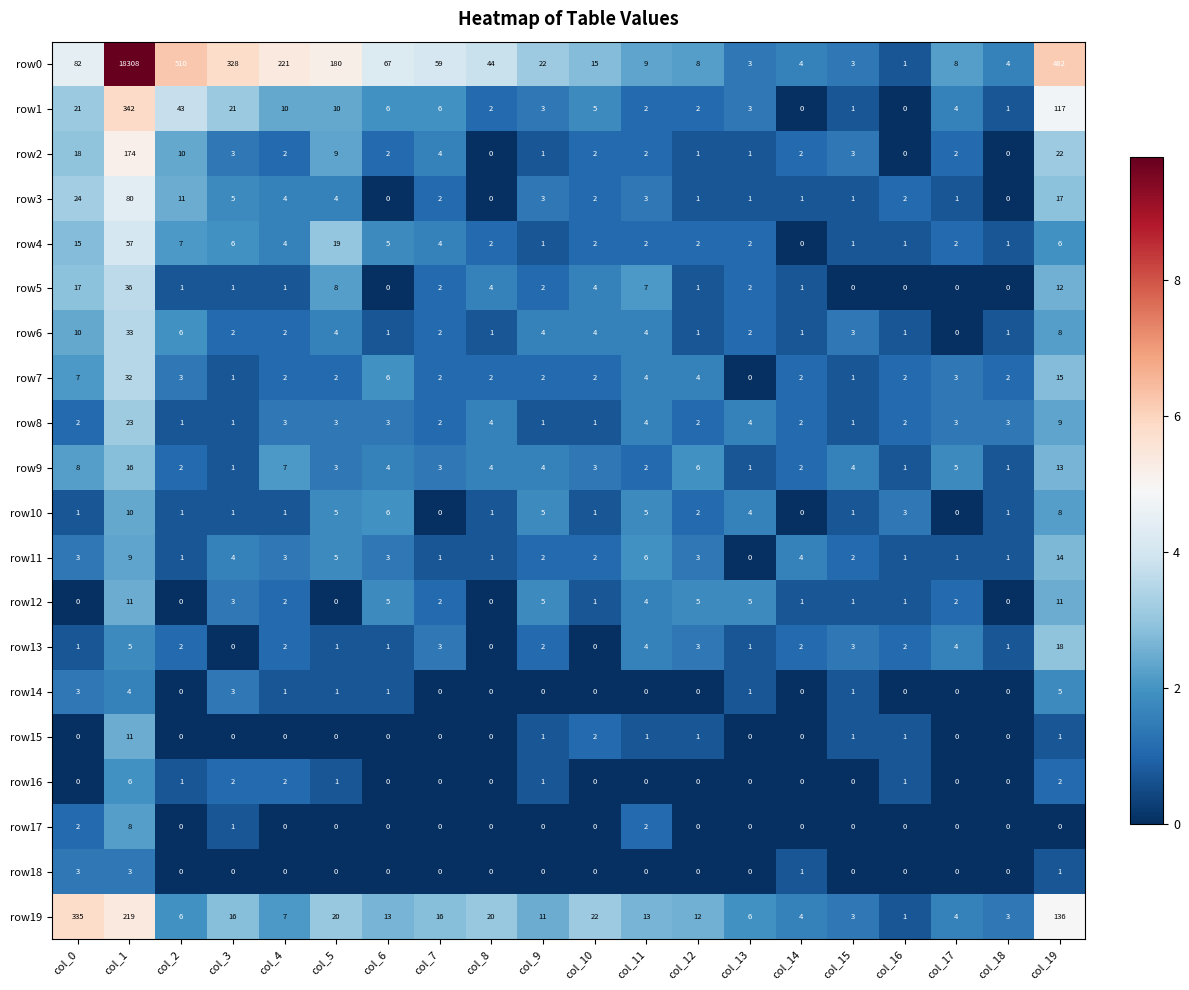

At which label is row5 closest to 18?

col_0